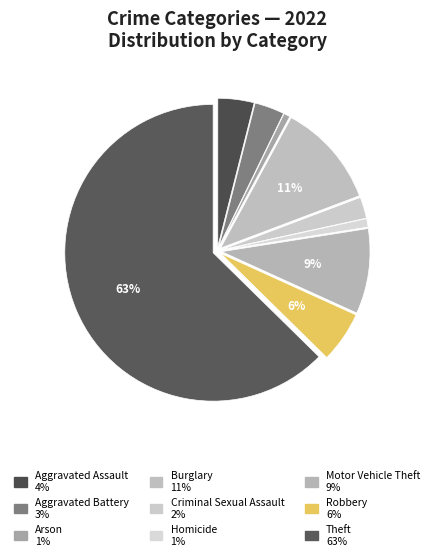

How many slices are in this pie chart?

9